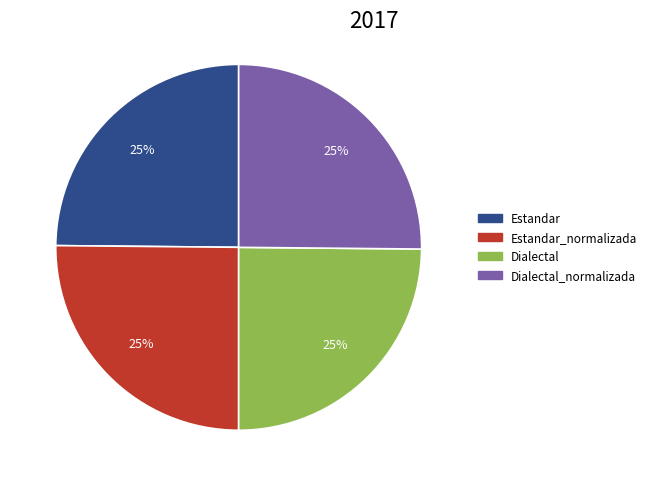

Is there any slice that represents more than half of the pie?

No